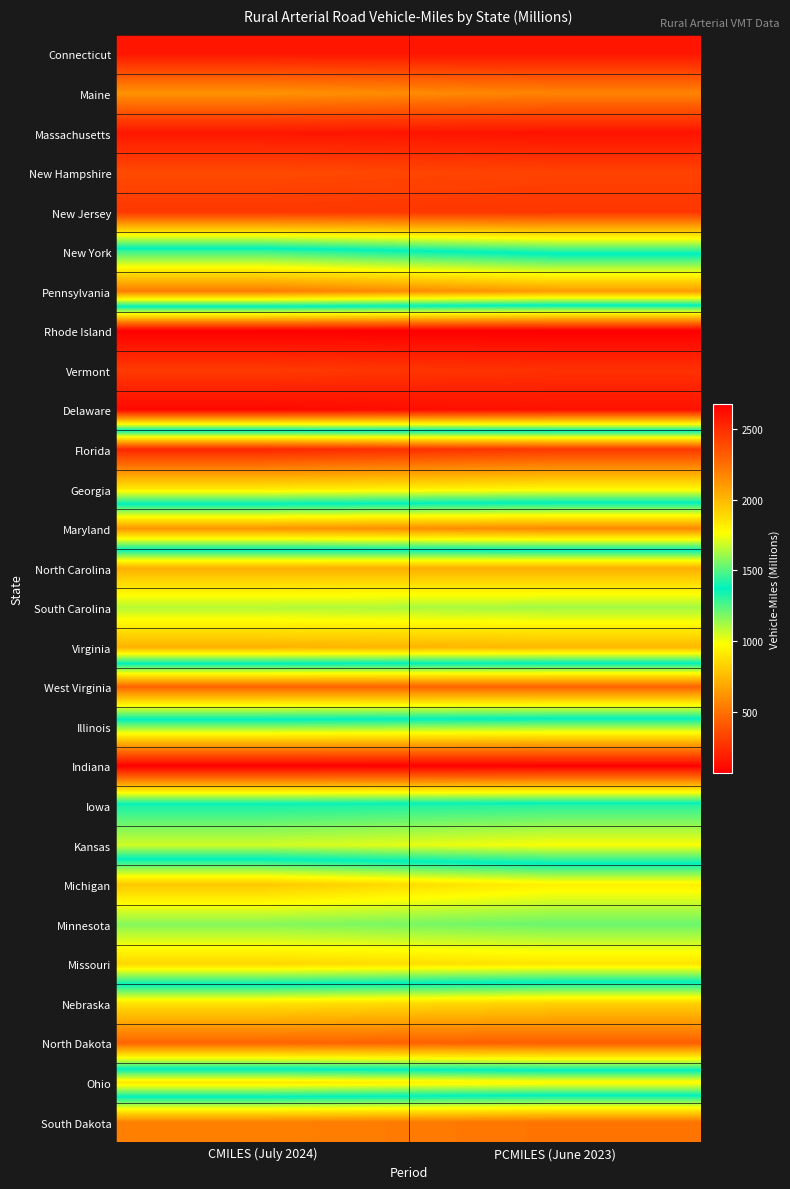

Reading right to left, transcribe all the data shown in this chart.

Connecticut: PCMILES (June 2023)=148	CMILES (July 2024)=153
Maine: PCMILES (June 2023)=562	CMILES (July 2024)=615
Massachusetts: PCMILES (June 2023)=140	CMILES (July 2024)=154
New Hampshire: PCMILES (June 2023)=323	CMILES (July 2024)=352
New Jersey: PCMILES (June 2023)=277	CMILES (July 2024)=283
New York: PCMILES (June 2023)=1323	CMILES (July 2024)=1466
Pennsylvania: PCMILES (June 2023)=2105	CMILES (July 2024)=2213
Rhode Island: PCMILES (June 2023)=64	CMILES (July 2024)=69
Vermont: PCMILES (June 2023)=256	CMILES (July 2024)=292
Delaware: PCMILES (June 2023)=136	CMILES (July 2024)=100
Florida: PCMILES (June 2023)=2456	CMILES (July 2024)=2527
Georgia: PCMILES (June 2023)=1792	CMILES (July 2024)=1835
Maryland: PCMILES (June 2023)=575	CMILES (July 2024)=619
North Carolina: PCMILES (June 2023)=2039	CMILES (July 2024)=2032
South Carolina: PCMILES (June 2023)=1622	CMILES (July 2024)=1650
Virginia: PCMILES (June 2023)=2005	CMILES (July 2024)=2026
West Virginia: PCMILES (June 2023)=443	CMILES (July 2024)=448
Illinois: PCMILES (June 2023)=1597	CMILES (July 2024)=1564
Indiana: PCMILES (June 2023)=2675	CMILES (July 2024)=2681
Iowa: PCMILES (June 2023)=1308	CMILES (July 2024)=1334
Kansas: PCMILES (June 2023)=988	CMILES (July 2024)=1054
Michigan: PCMILES (June 2023)=1809	CMILES (July 2024)=1952
Minnesota: PCMILES (June 2023)=1535	CMILES (July 2024)=1576
Missouri: PCMILES (June 2023)=1853	CMILES (July 2024)=1901
Nebraska: PCMILES (June 2023)=830	CMILES (July 2024)=886
North Dakota: PCMILES (June 2023)=430	CMILES (July 2024)=455
Ohio: PCMILES (June 2023)=1793	CMILES (July 2024)=1847
South Dakota: PCMILES (June 2023)=510	CMILES (July 2024)=552